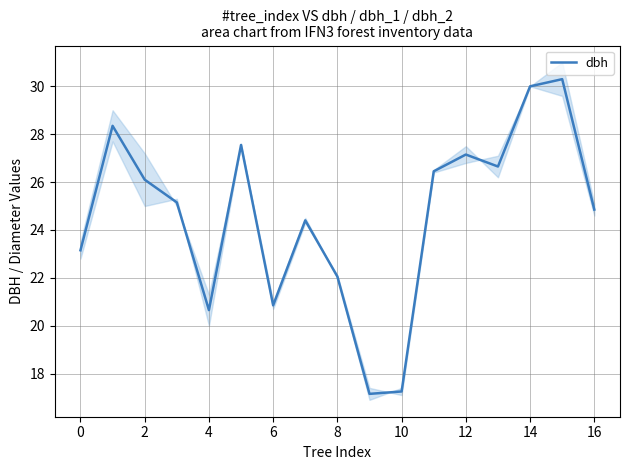

Is it true that dbh equals 30.0 at 14?

True